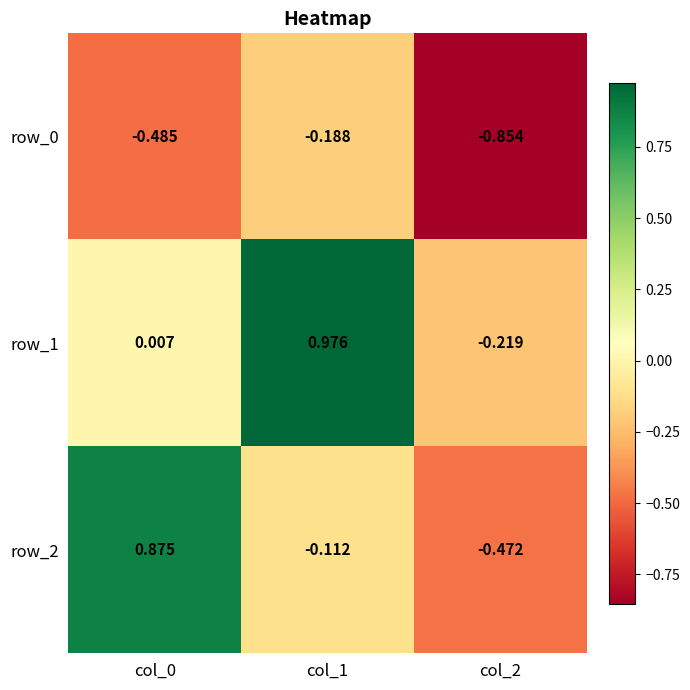

At how many categories does at least one series exceed 0?

2